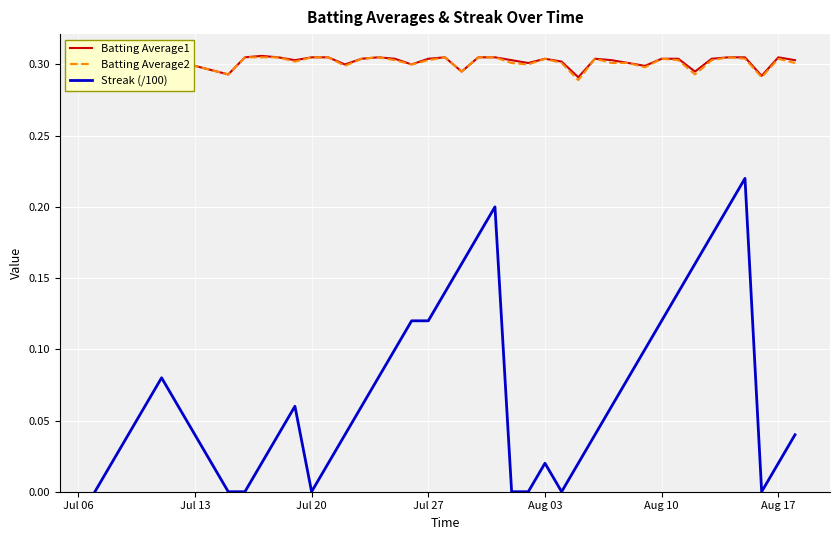

What are all the series names shown in the legend?

Batting Average1, Batting Average2, Streak (/100)